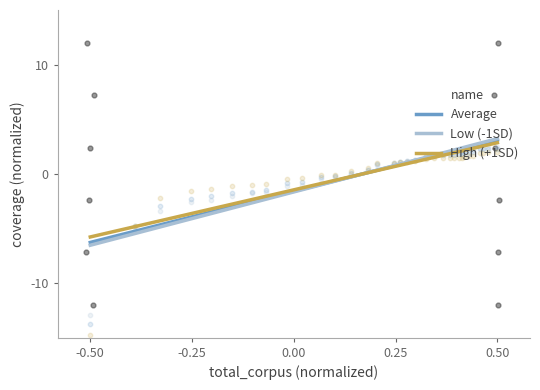

Which series has the widest spread of Y values?

Low (-1SD)